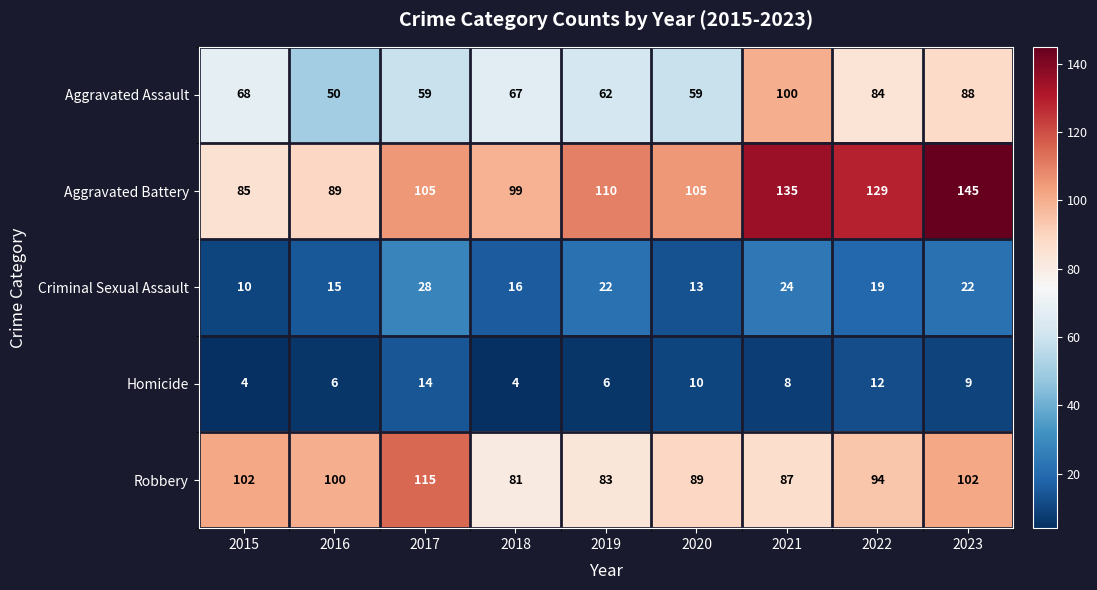

Is the value of Robbery at 2021 greater than the value of Criminal Sexual Assault at 2021?

Yes